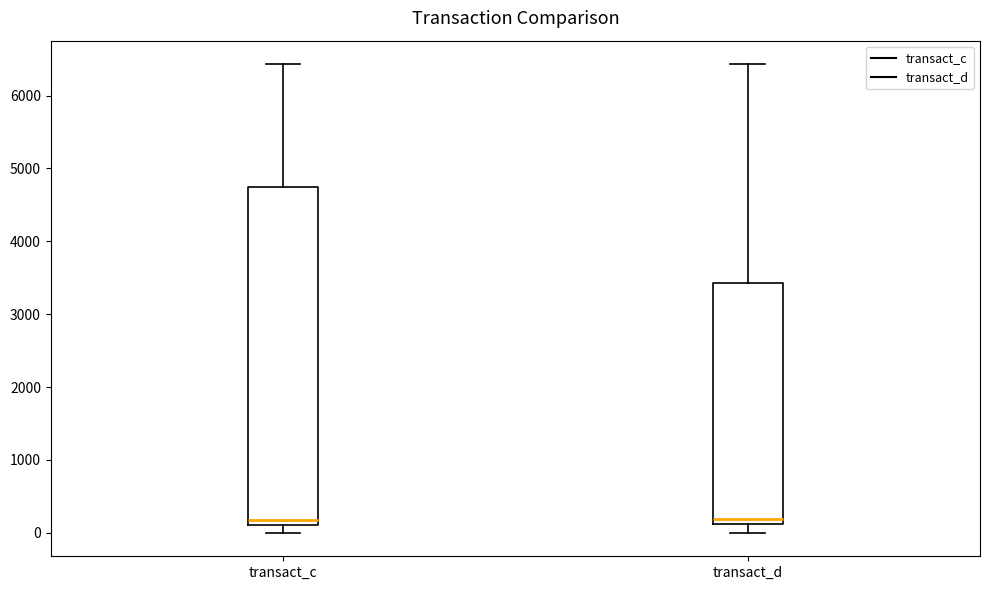

Reading left to right, read every box against the y-axis: the position of its median line, the range the box covers, and the ends of its whiskers. The values are not printed on the chart, so give them approximately, as read against the axis.

transact_c: median 200, box 100 to 4700, whiskers 0 to 6400
transact_d: median 200, box 100 to 3400, whiskers 0 to 6400